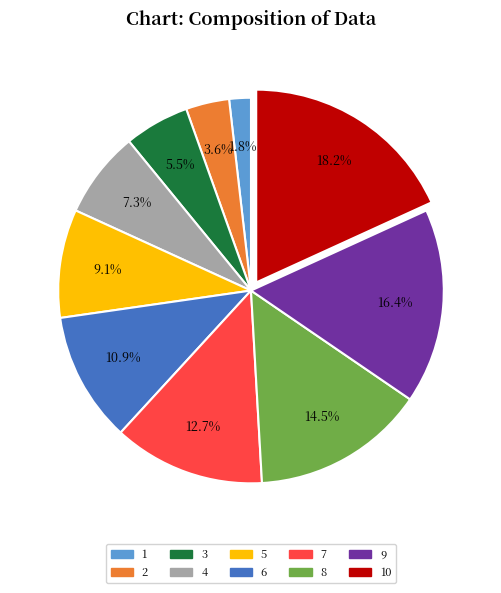

Does any single category account for the majority?

No